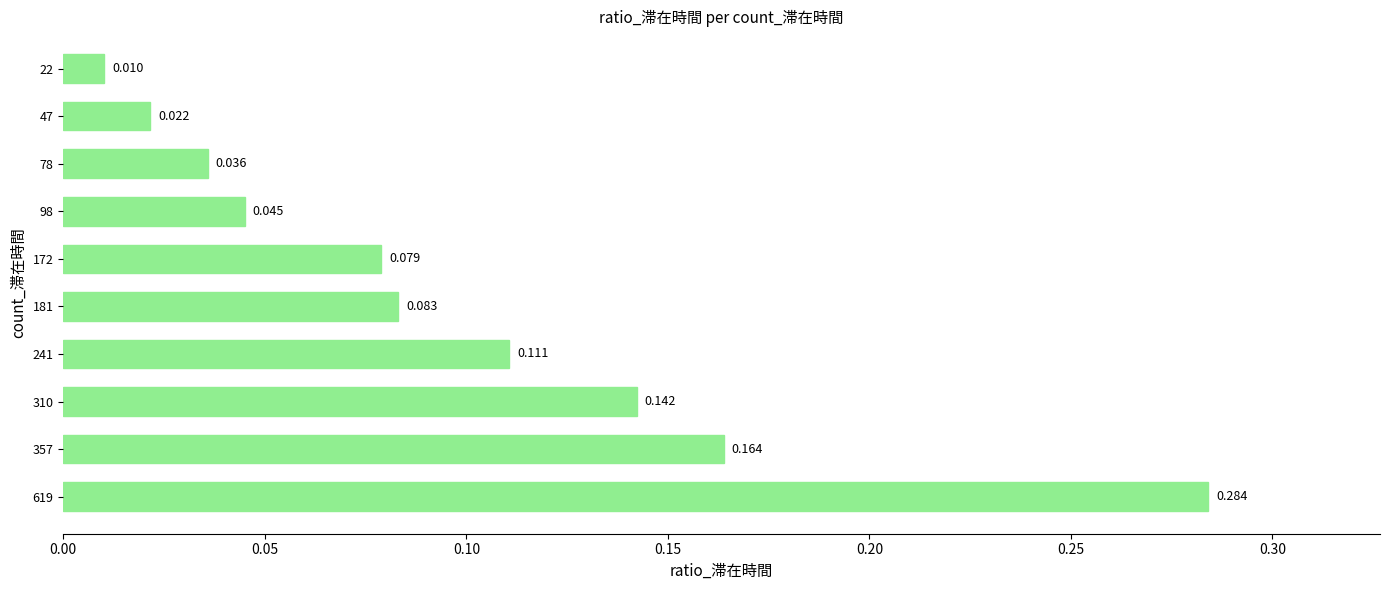

How many bars are there in total?

10